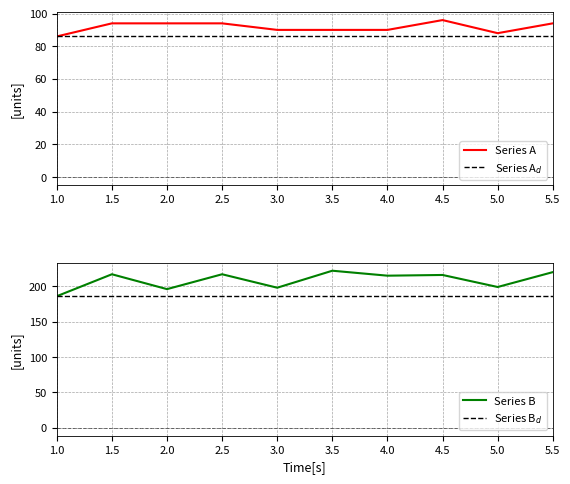

Reading left to right, what are all the values shown in this chart?

Series A: 86	94	94	94	90	90	90	96	88	94
Series A$_d$: 86	86	86	86	86	86	86	86	86	86
Series B: 186	217	196	217	198	222	215	216	199	220
Series B$_d$: 186	186	186	186	186	186	186	186	186	186